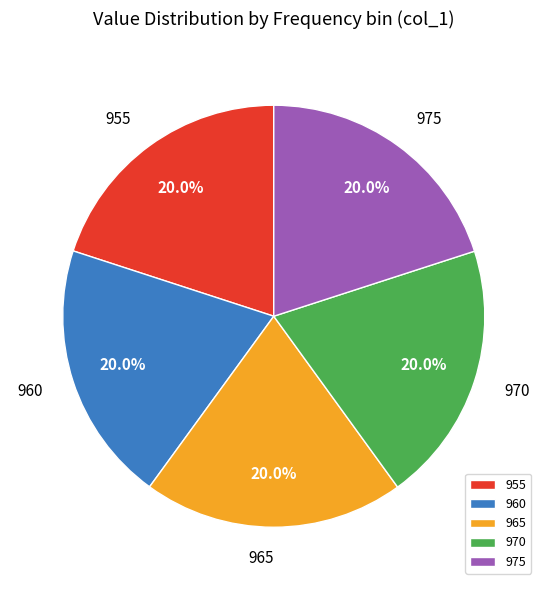

To the nearest percent, what is the average slice percentage?

20%